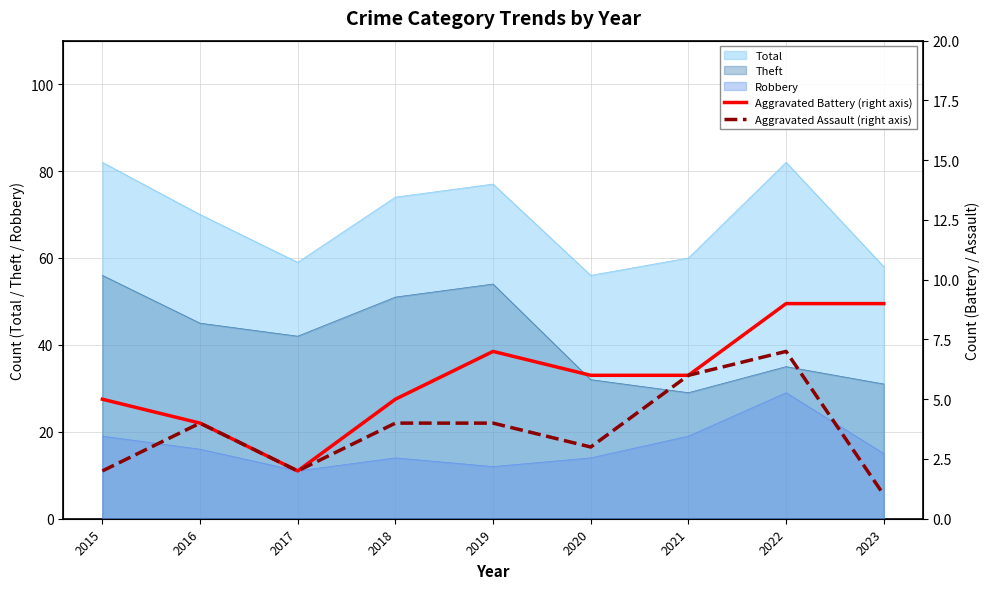

How many values in the Aggravated Battery (right axis) series are below 6?

4